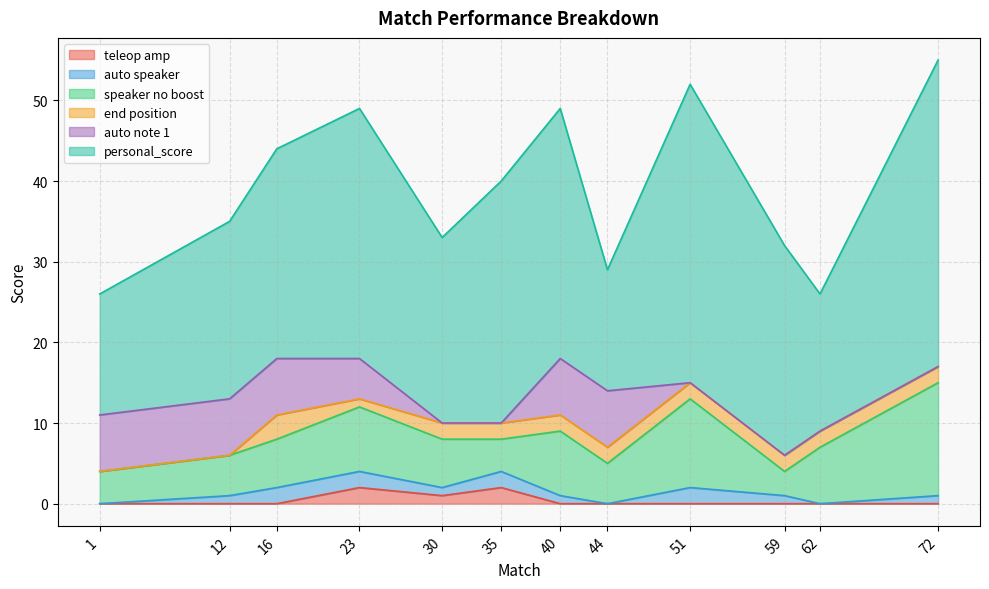

Reading left to right, list all the values displayed in this chart.

teleop amp: 0	0	0	2	1	2	0	0	0	0	0	0
auto speaker: 0	1	2	2	1	2	1	0	2	1	0	1
speaker no boost: 4	5	6	8	6	4	8	5	11	3	7	14
end position: 0	0	3	1	2	2	2	2	2	2	2	2
auto note 1: 7	7	7	5	0	0	7	7	0	0	0	0
personal_score: 15	22	26	31	23	30	31	15	37	26	17	38